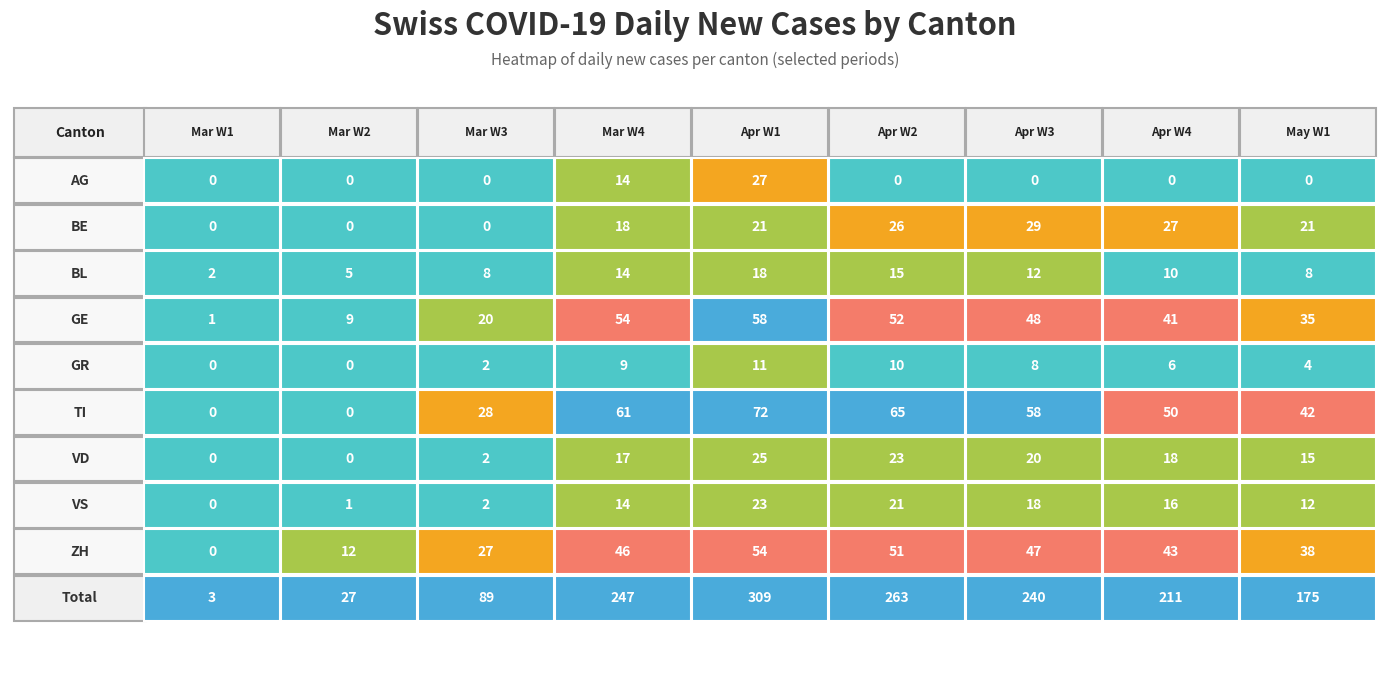

What is the difference between the second highest and second lowest values in the GE series?

45